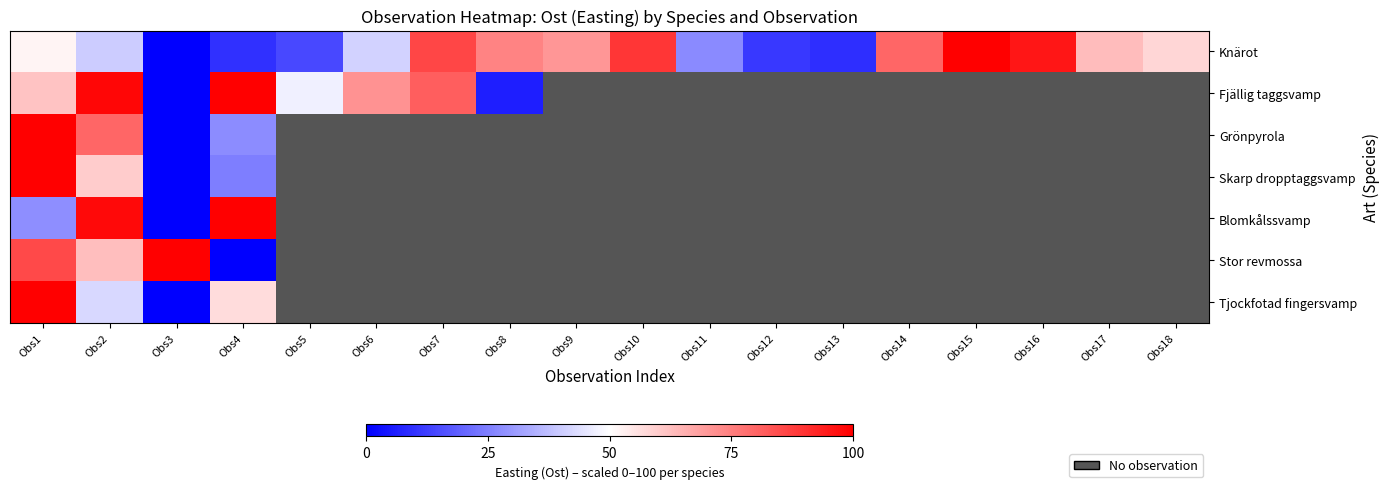

List the series in order of their peak value, lowest first.

Knärot, Fjällig taggsvamp, Grönpyrola, Skarp dropptaggsvamp, Blomkålssvamp, Stor revmossa, Tjockfotad fingersvamp